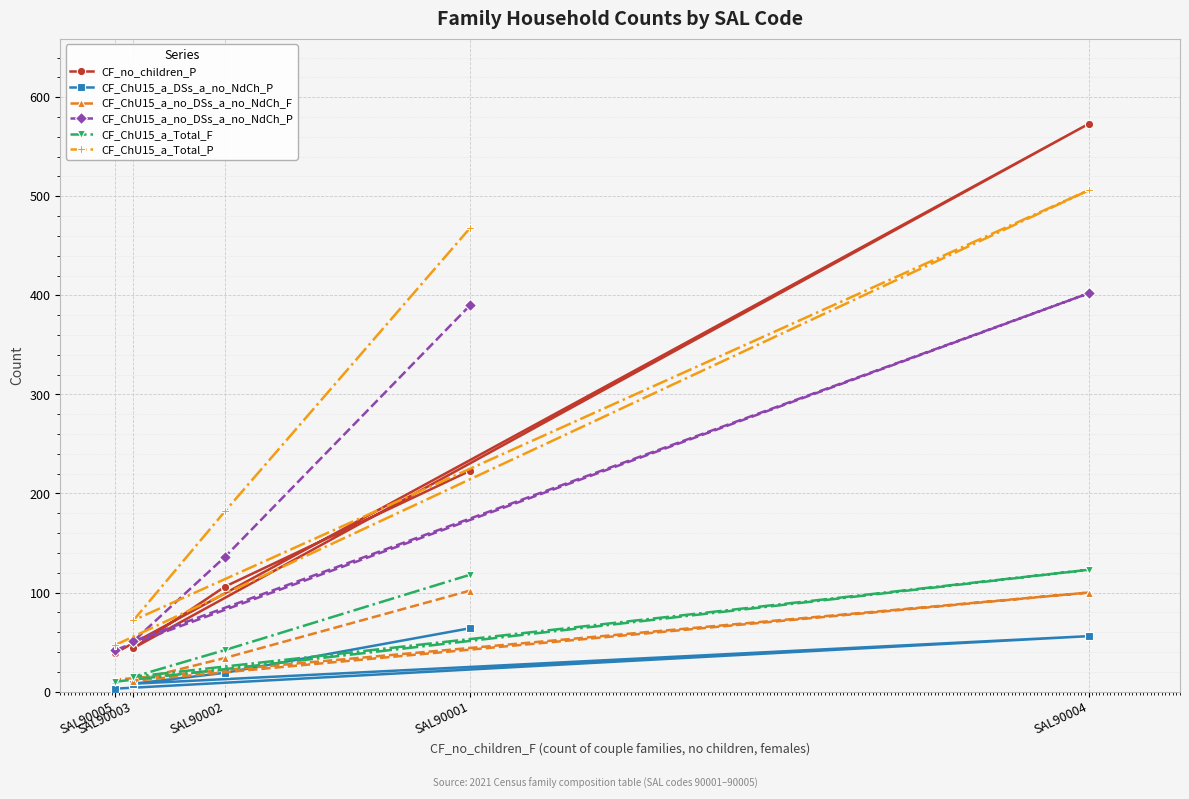

At which category is the sum across all series the highest?

SAL90004